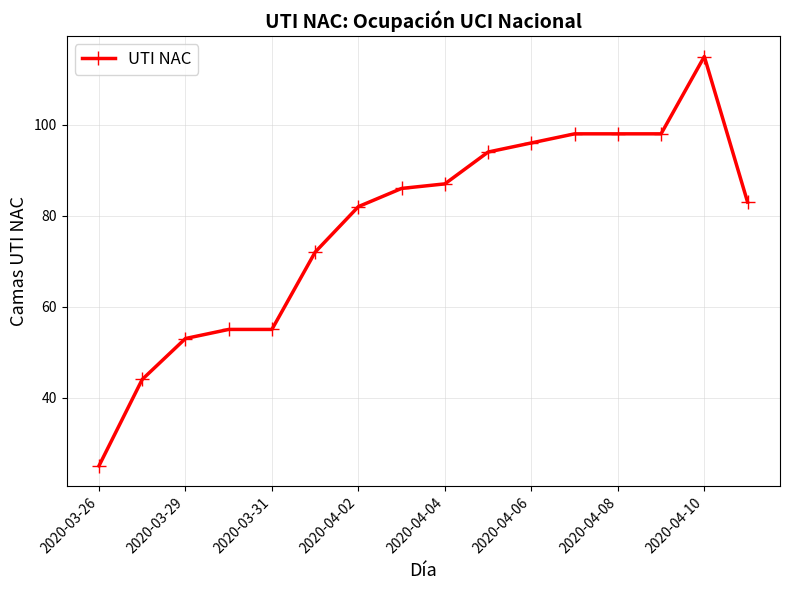

How many data points are less than 86?

8